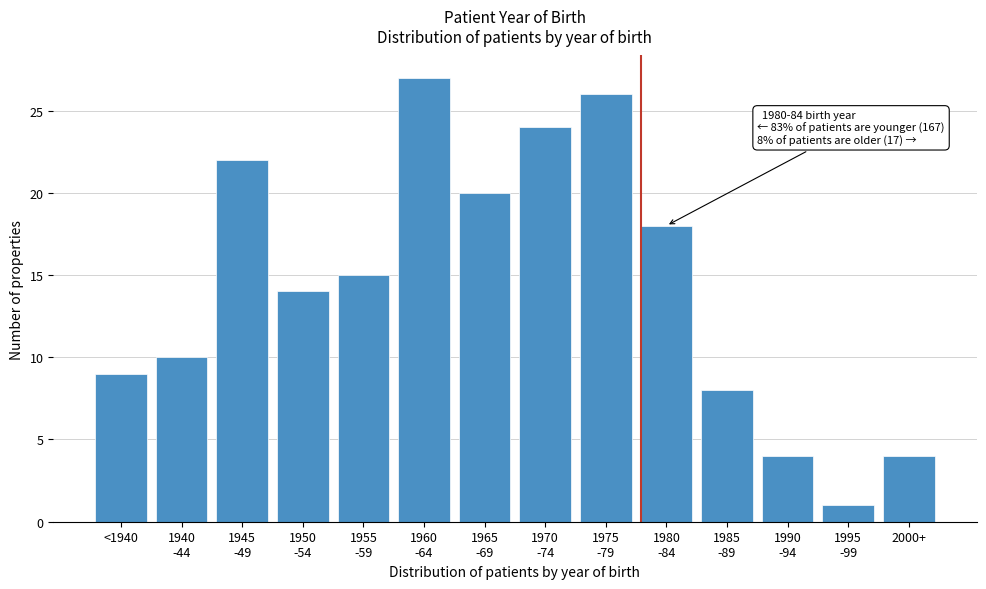

Reading left to right, what are all the values shown in this chart?

9	10	22	14	15	27	20	24	26	18	8	4	1	4